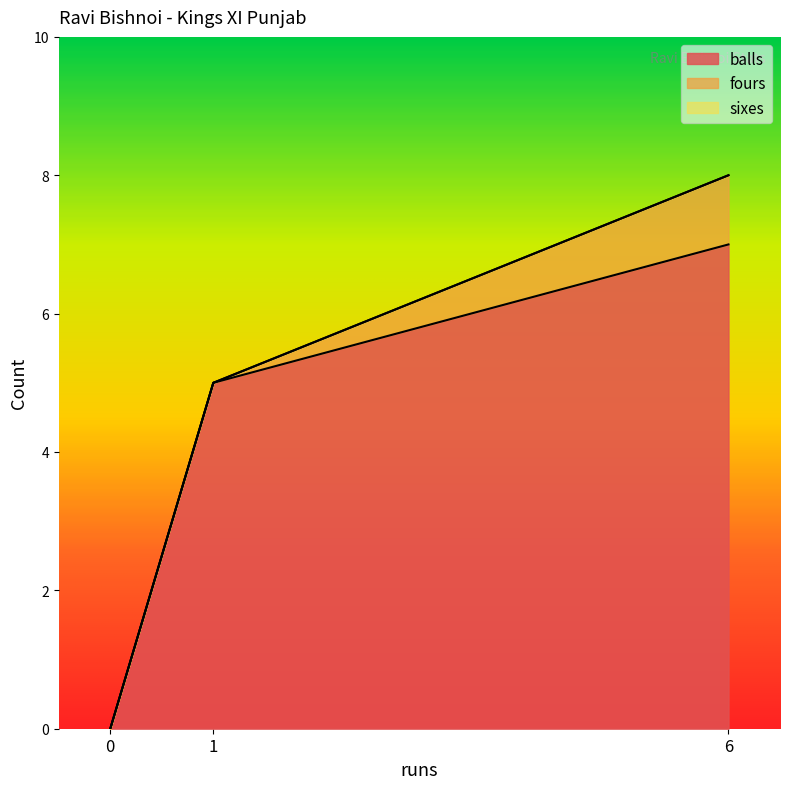

Rank the series at 6 from lowest to highest value.

sixes, fours, balls